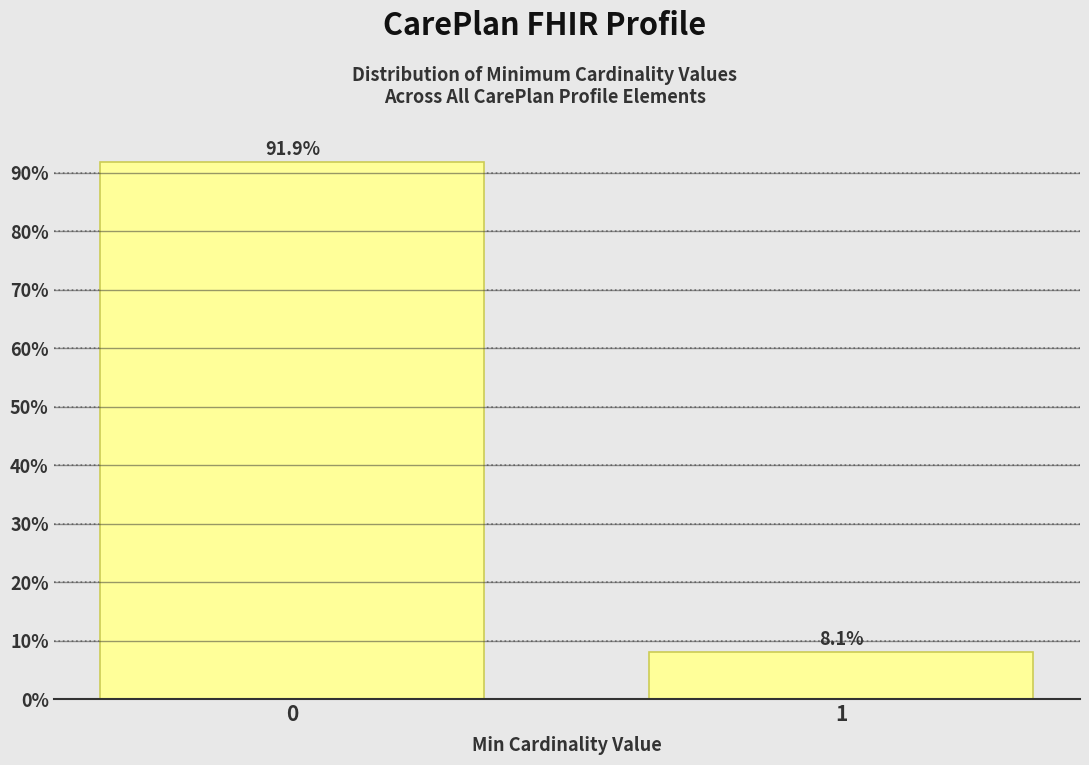

Reading left to right, what are all the values shown in this chart?

0=91.9	1=8.1